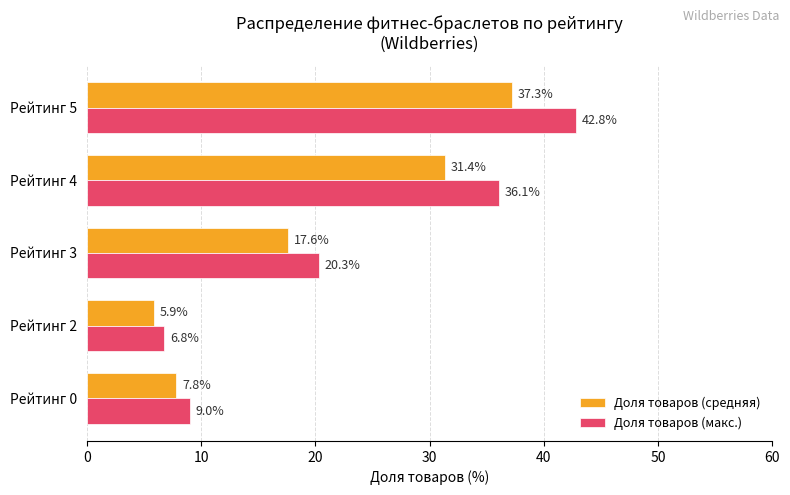

Which series has the largest total across all categories?

Доля товаров (макс.)